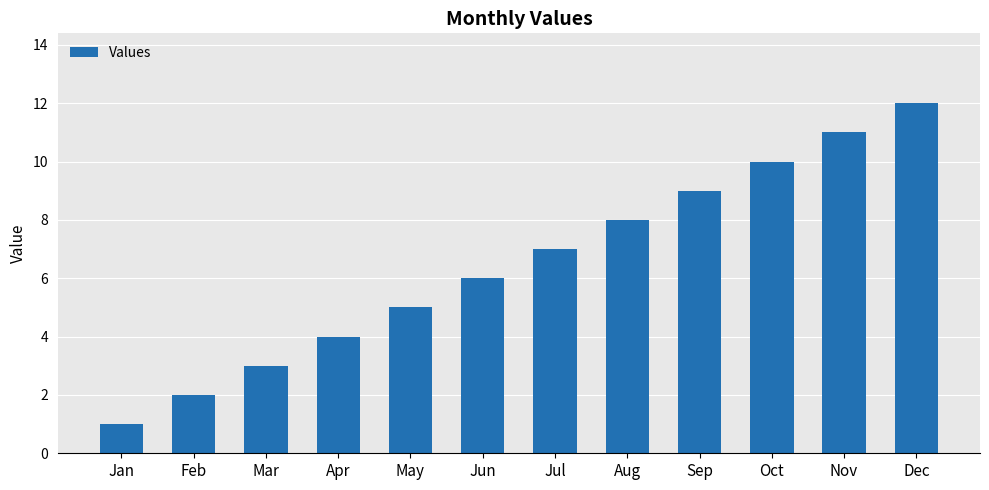

True or false: the data shows 6 at Jun.

True